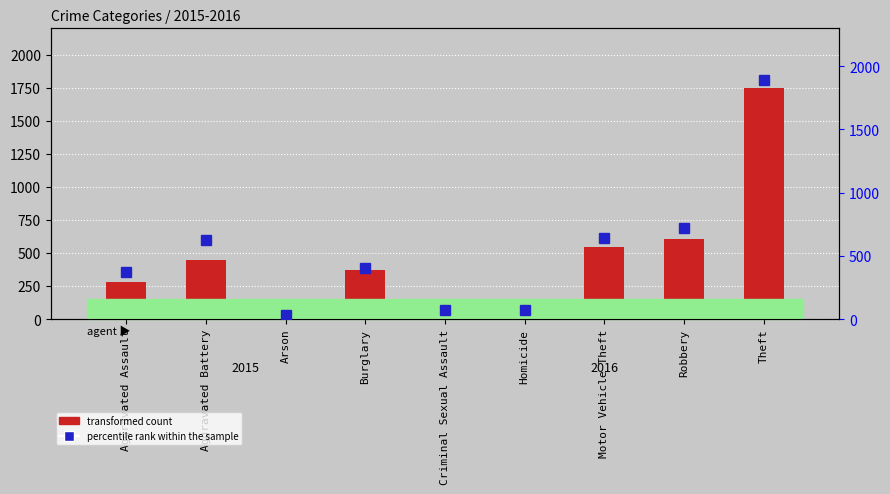

What is the label of the 8th bar from the left?

Robbery